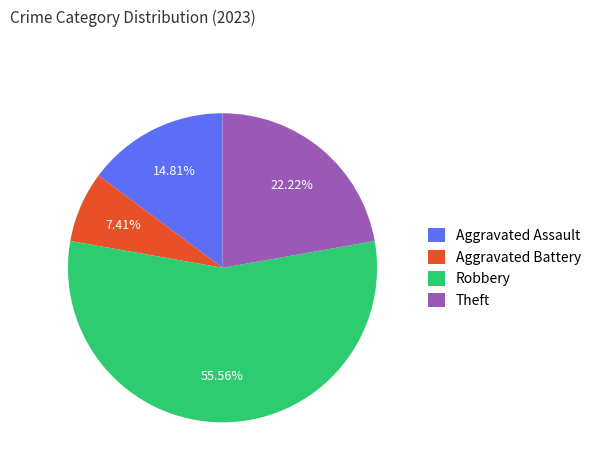

Does any single category account for the majority?

Yes